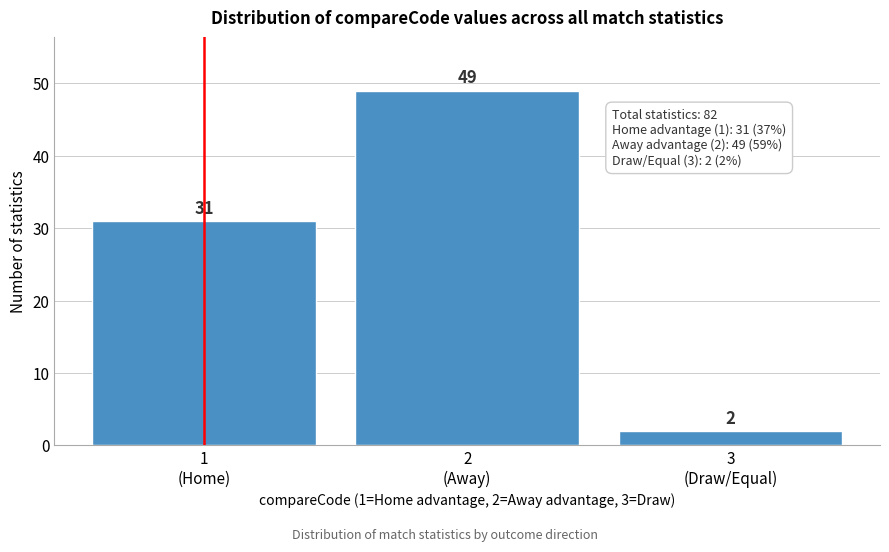

Reading left to right, transcribe all the data shown in this chart.

31	49	2